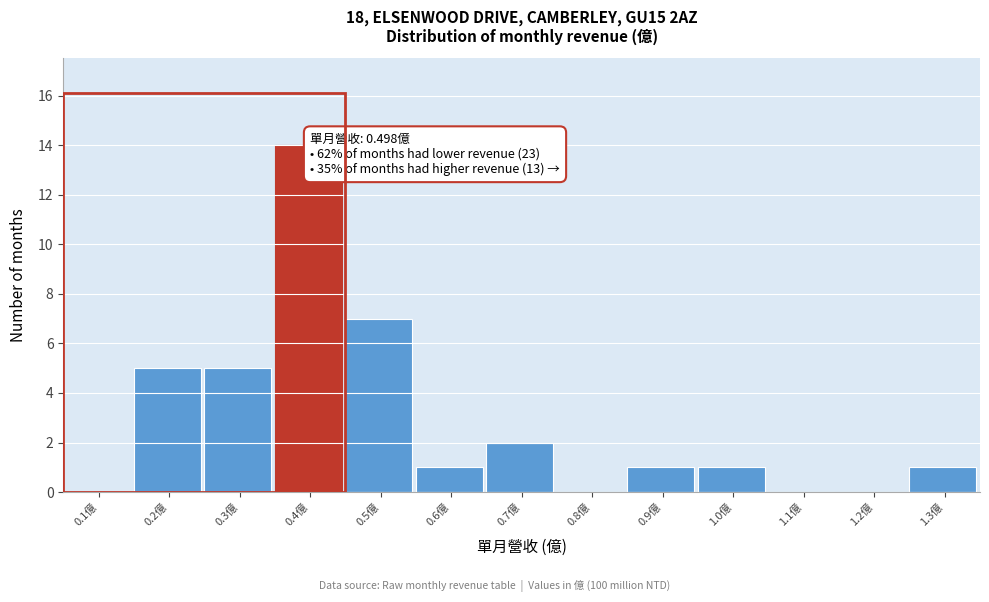

Reading right to left, transcribe all the data shown in this chart.

1.3億=1	1.2億=0	1.1億=0	1.0億=1	0.9億=1	0.8億=0	0.7億=2	0.6億=1	0.5億=7	0.4億=14	0.3億=5	0.2億=5	0.1億=0